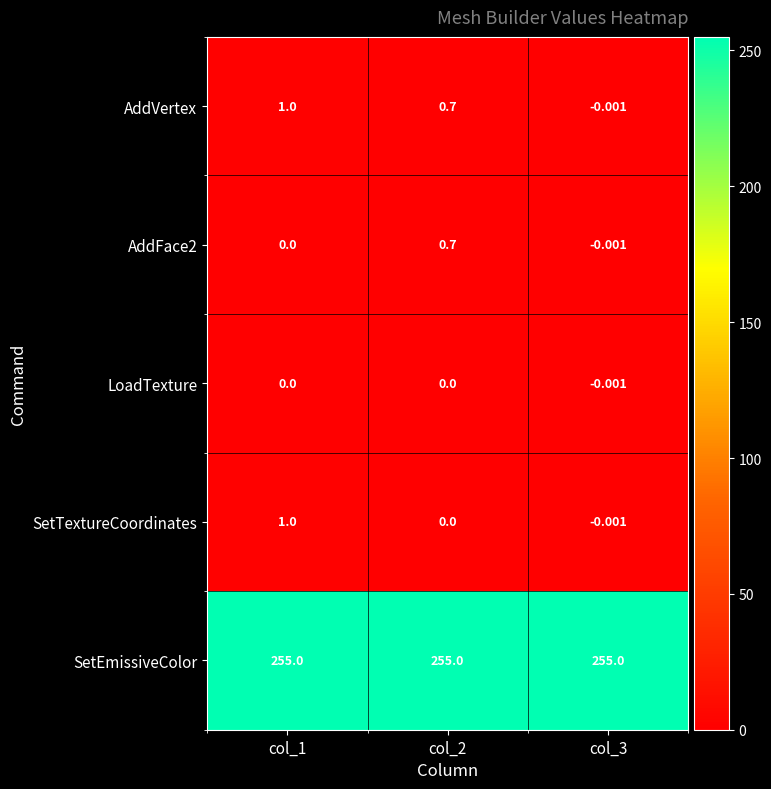

Which series changed the most between col_1 and col_2?

SetTextureCoordinates